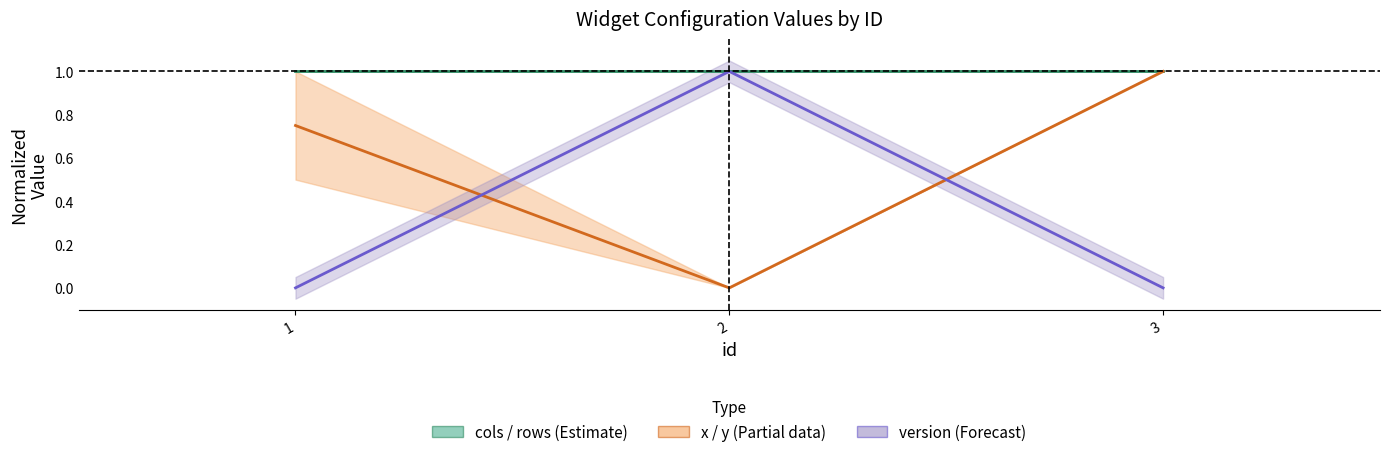

Count the number of data series in this chart.

3